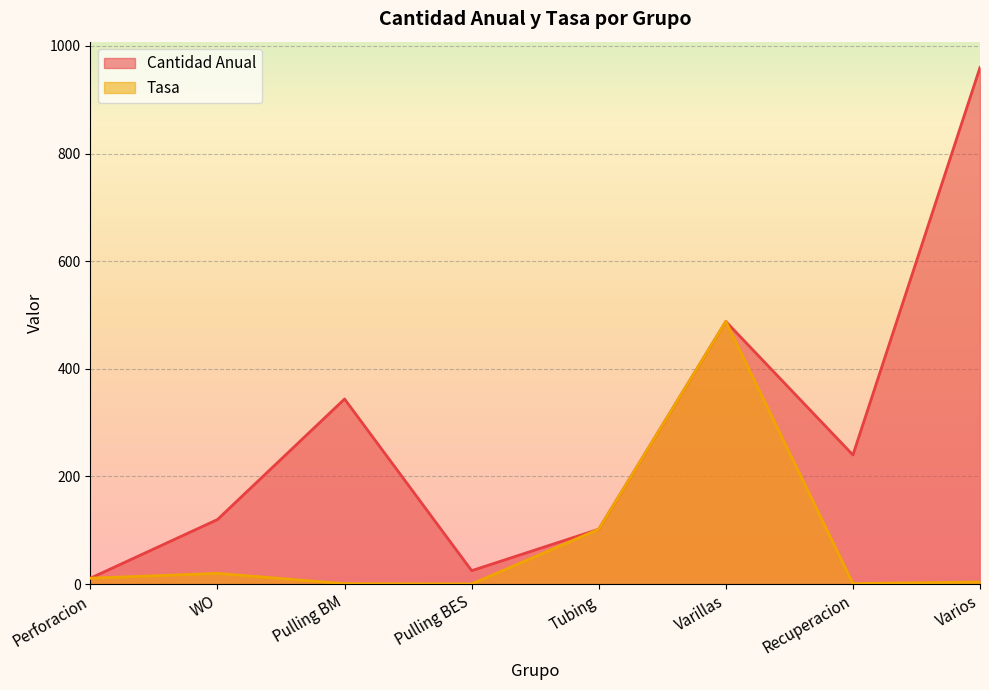

Rank the series by their average value, from highest to lowest.

Cantidad Anual, Tasa